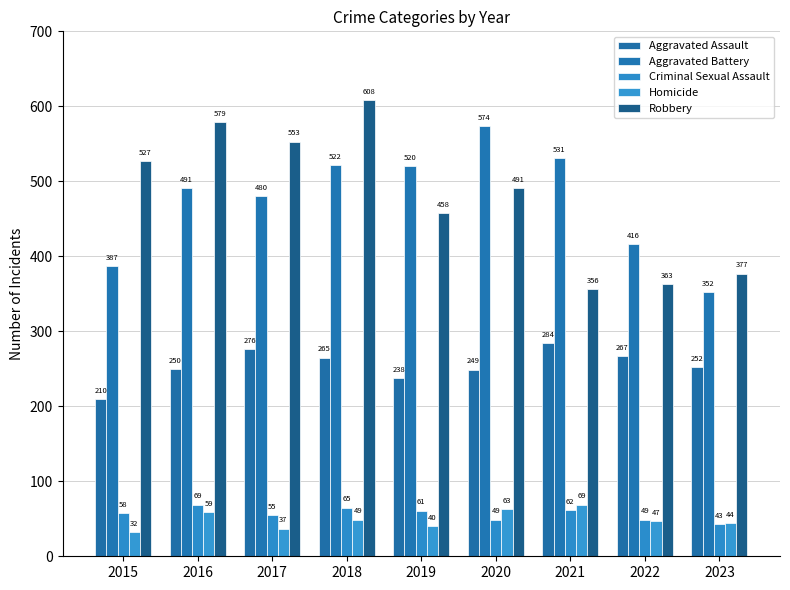

Is the value of Criminal Sexual Assault at 2022 greater than the value of Homicide at 2017?

Yes